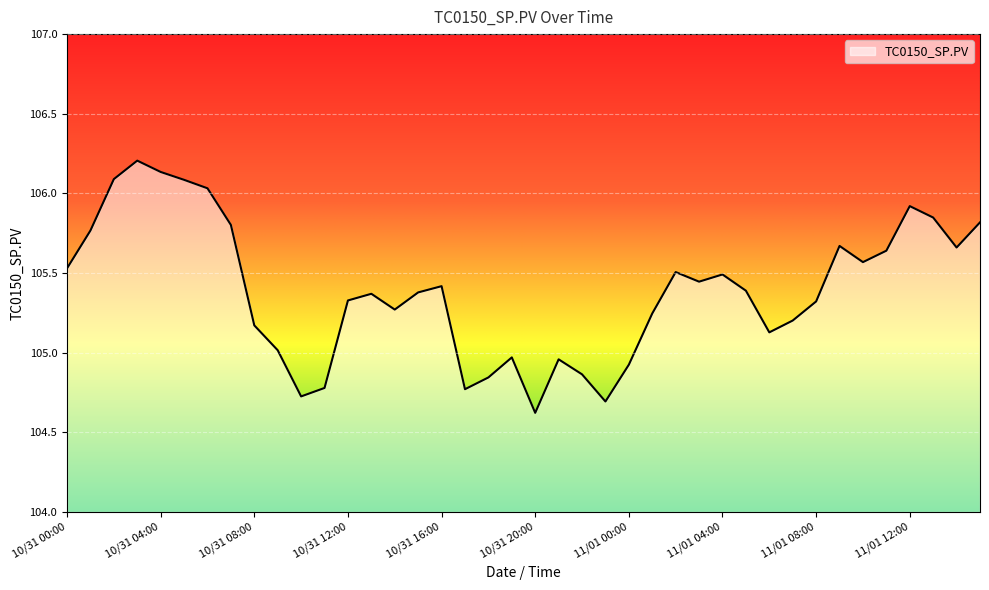

What is the minimum value shown in the chart?

104.6